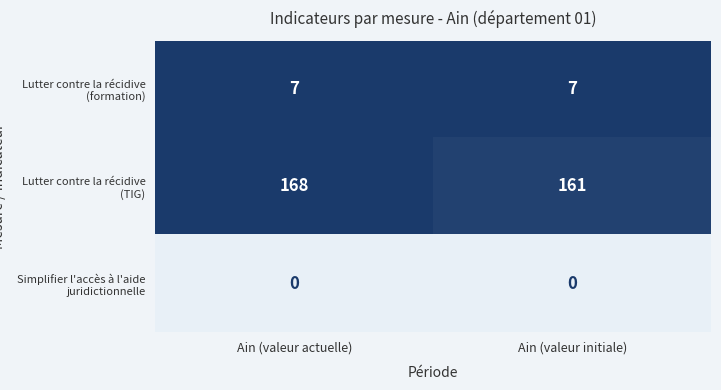

Reading left to right, transcribe all the data shown in this chart.

Lutter contre la récidive (formation): 7	7
Lutter contre la récidive (TIG): 168	161
Simplifier l'accès à l'aide juridictionnelle: 0	0